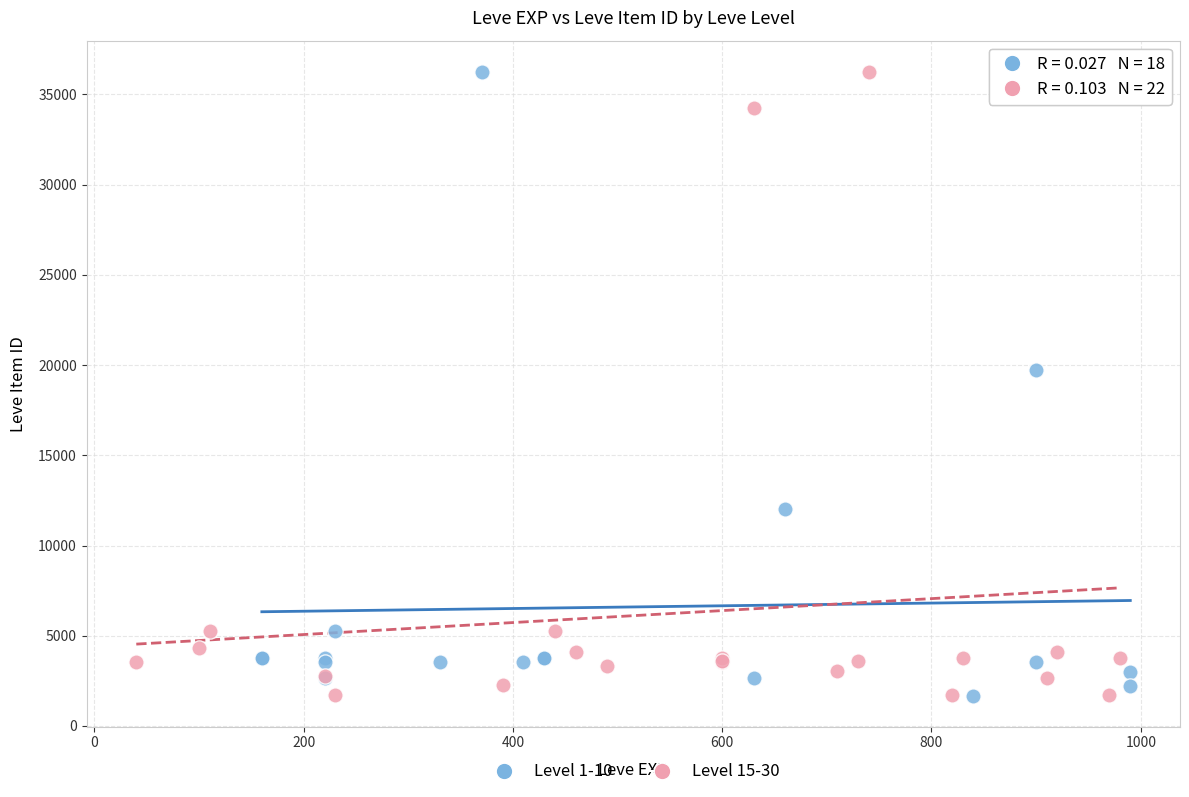

What are all the series names shown in the legend?

Level 1-10, Level 15-30